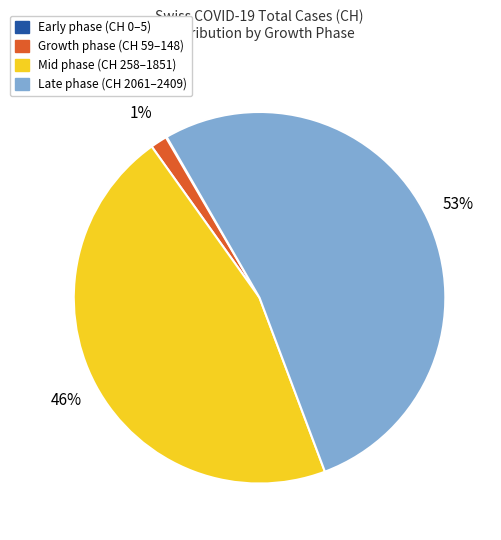

To the nearest percent, what is the difference between the largest and smallest slice percentages?

53%